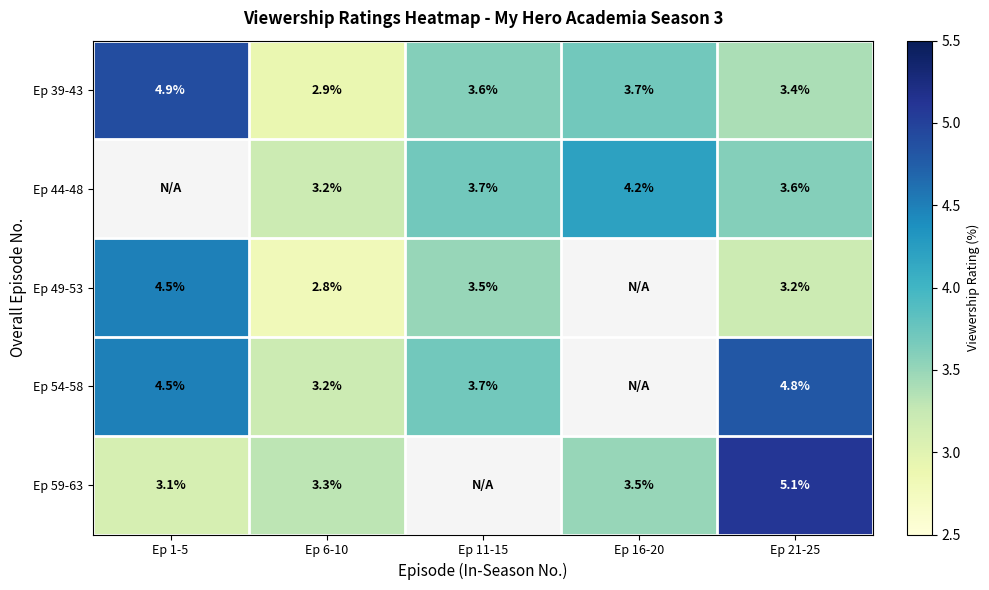

Read the Ep 39-43 value at Ep 6-10.

2.9